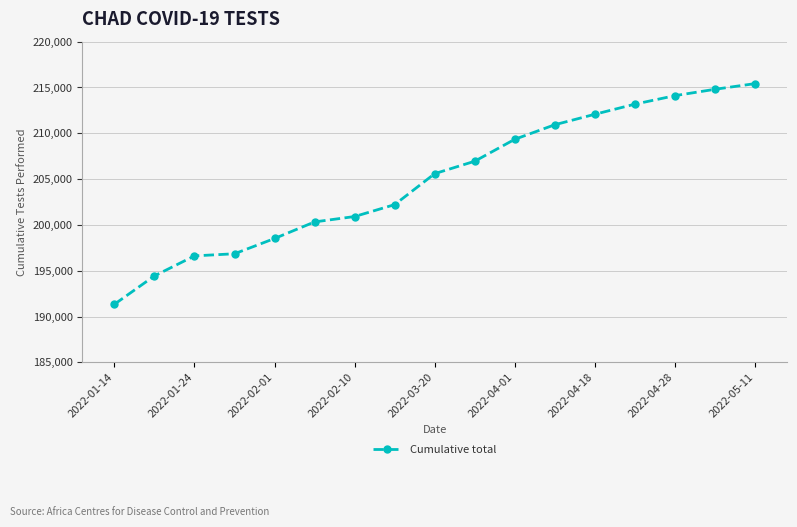

Reading left to right, transcribe all the data shown in this chart.

191341	194439	196620	196852	198518	200328	200916	202215	205595	206951	209345	210933	212076	213179	214107	214802	215421